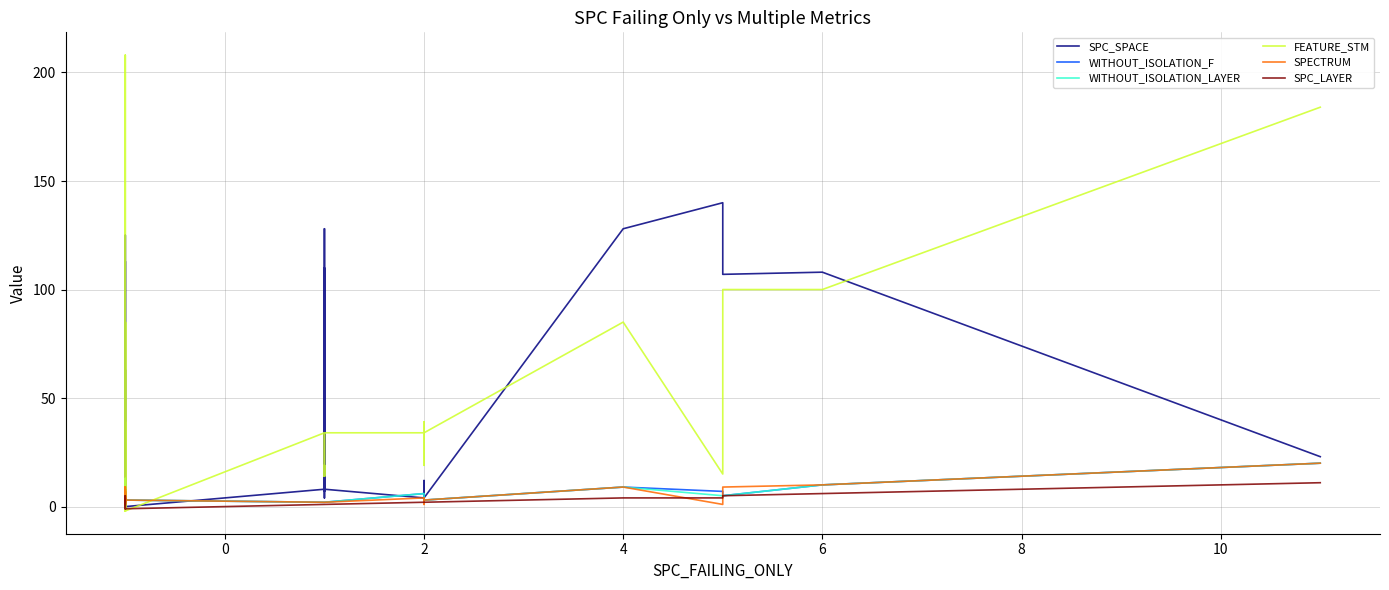

True or false: SPC_LAYER has more than 2 interior local peaks.

False